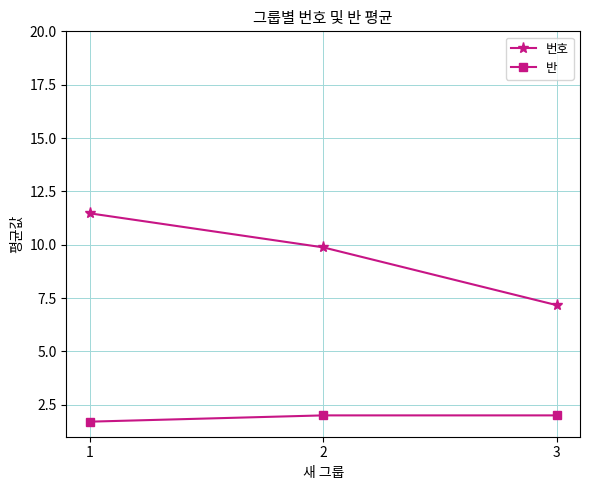

How many lines are shown in the chart?

2